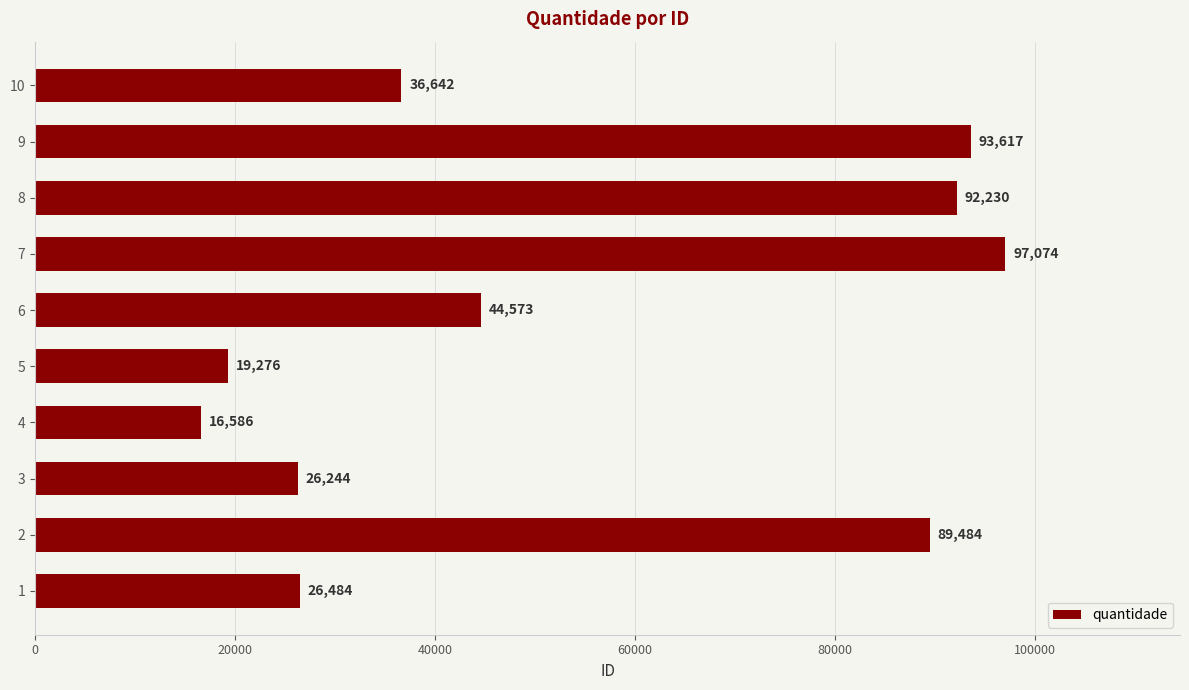

Which has a higher value, 2 or 9?

9